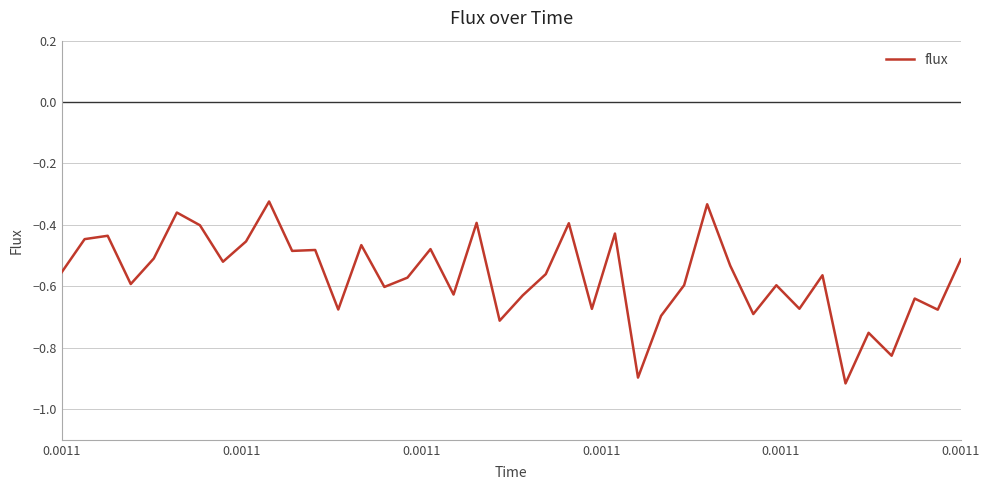

What is the difference between the maximum and minimum values?

0.6